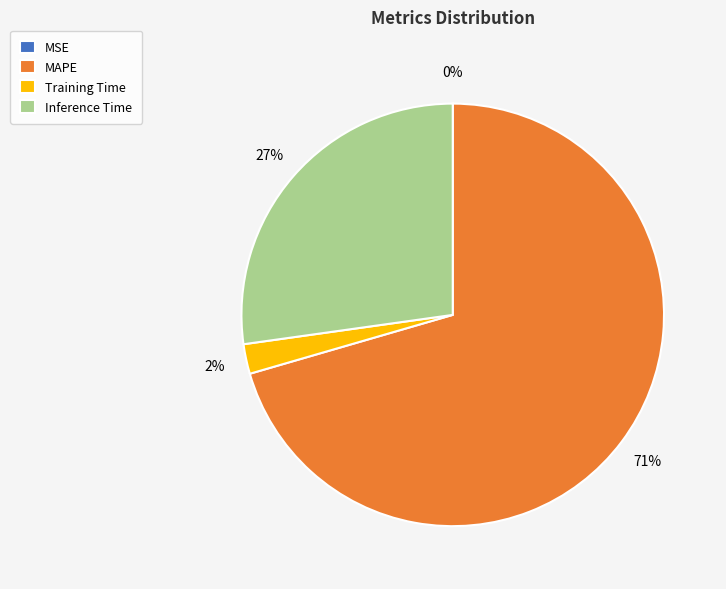

Is the sum of Training Time and MAPE greater than half?

Yes